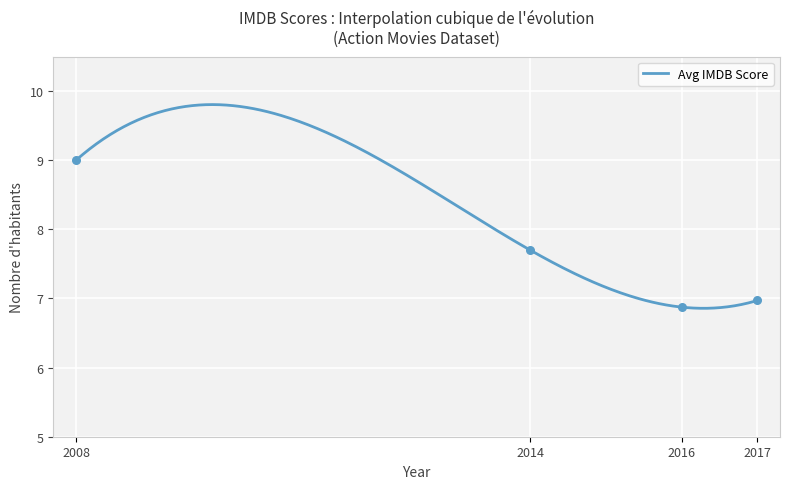

What is the maximum value for Avg IMDB Score?

9.8